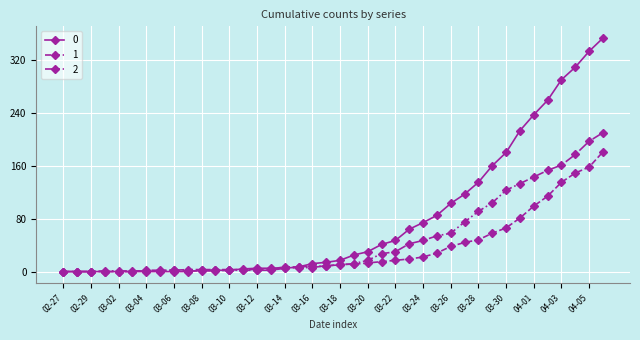

What is the greatest value displayed?

353